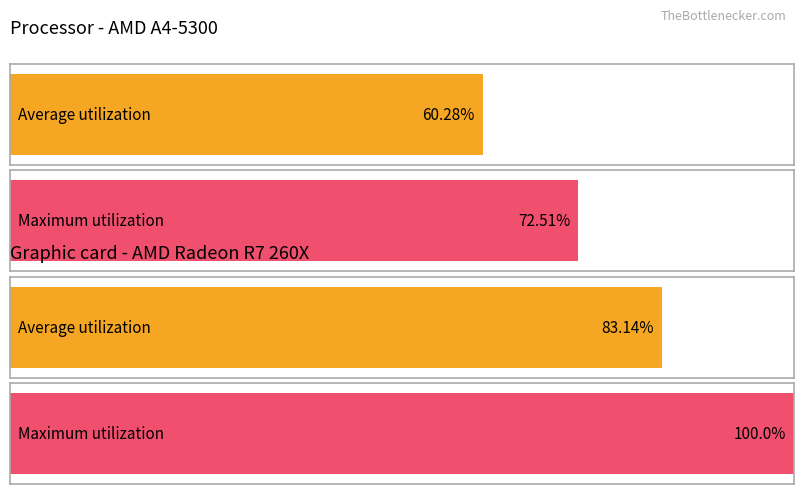

Are the bars grouped side by side (vs. stacked)?

Yes